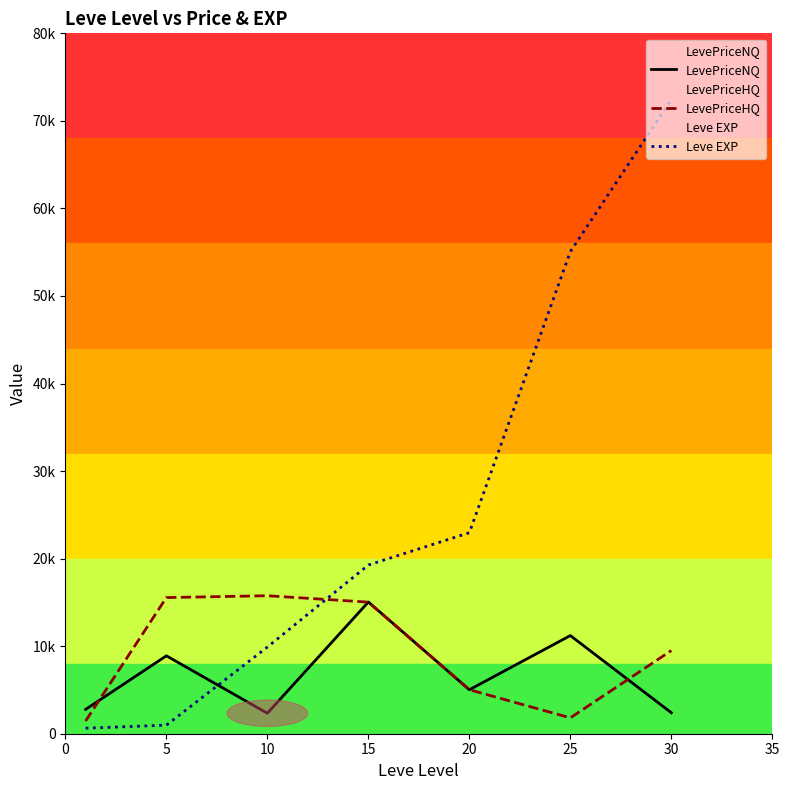

In LevePriceHQ, how many points are lower than both neighbors (excluding endpoints)?

1